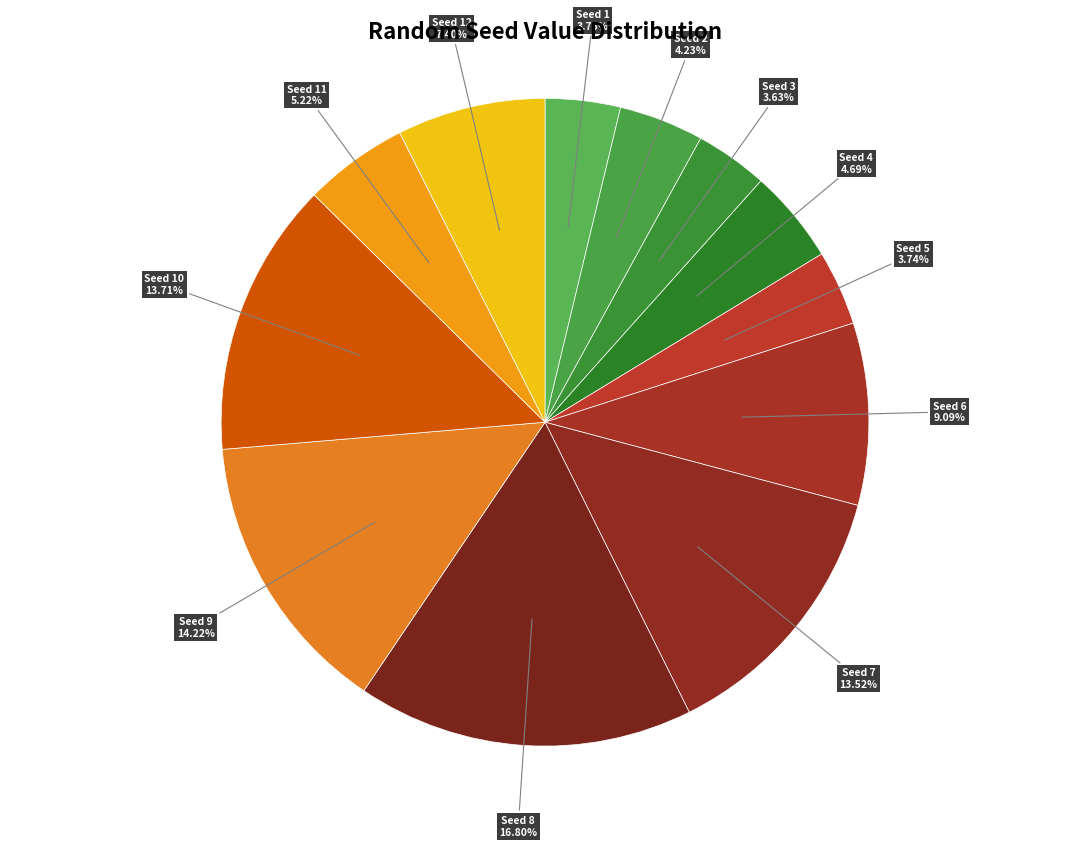

Which category has the biggest portion of the pie?

Seed 8